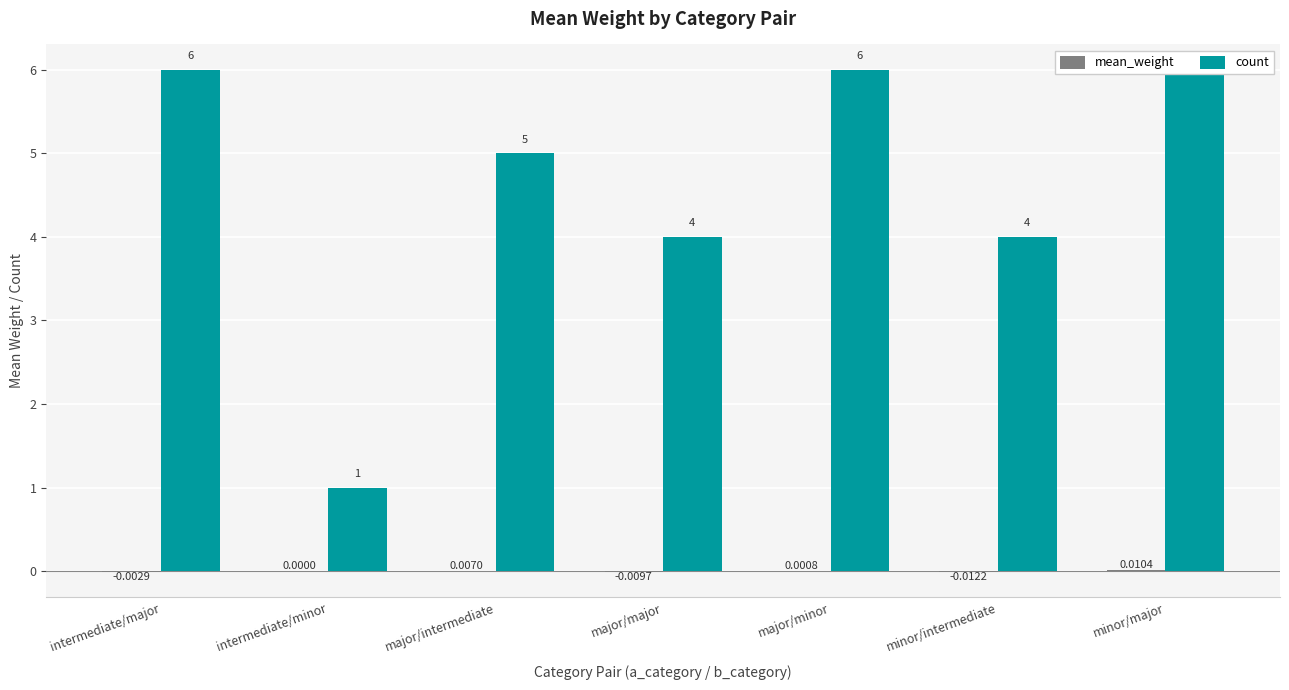

What are all the series names shown in the legend?

mean_weight, count